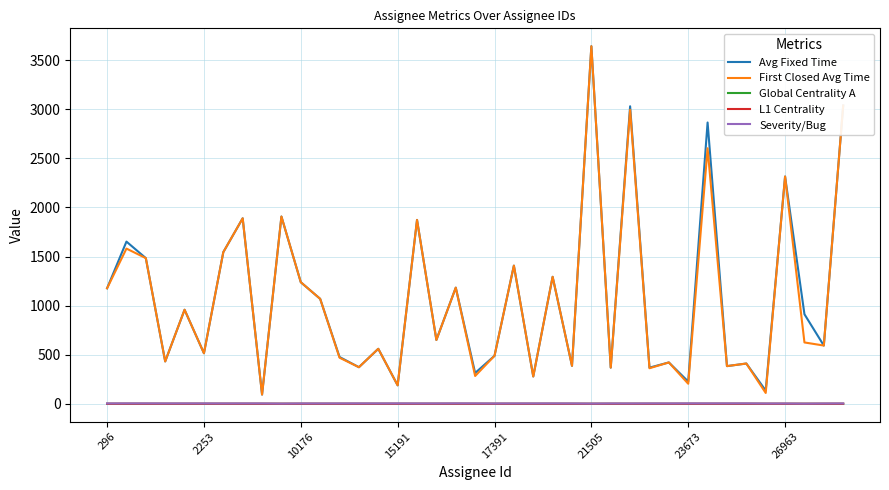

True or false: Severity/Bug and Avg Fixed Time intersect in this chart.

False